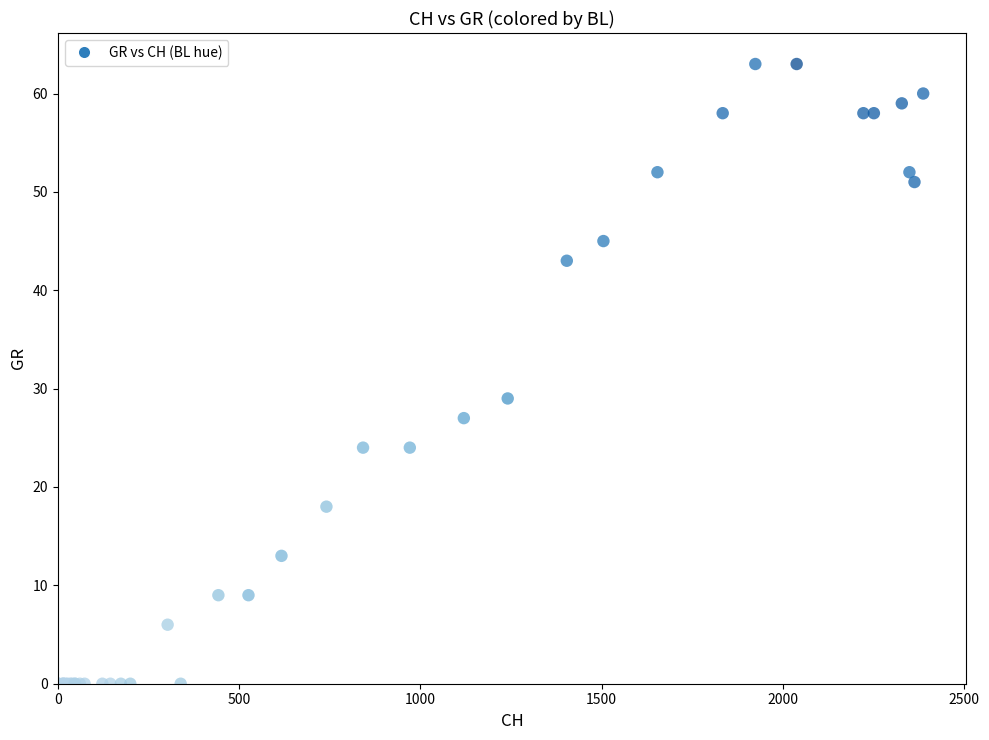

What Y value in the scatter plot is closest to 31?

29